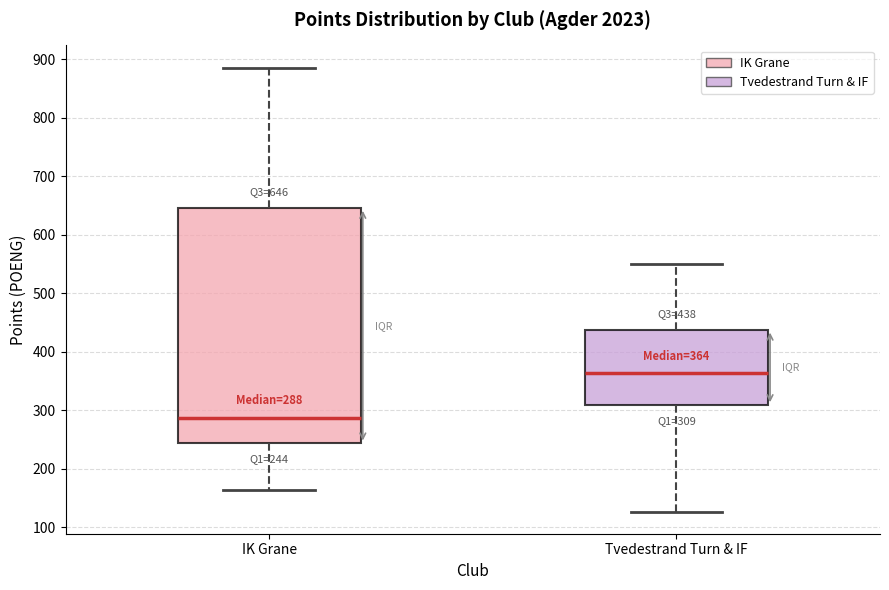

Which box's median line is the lowest?

IK Grane